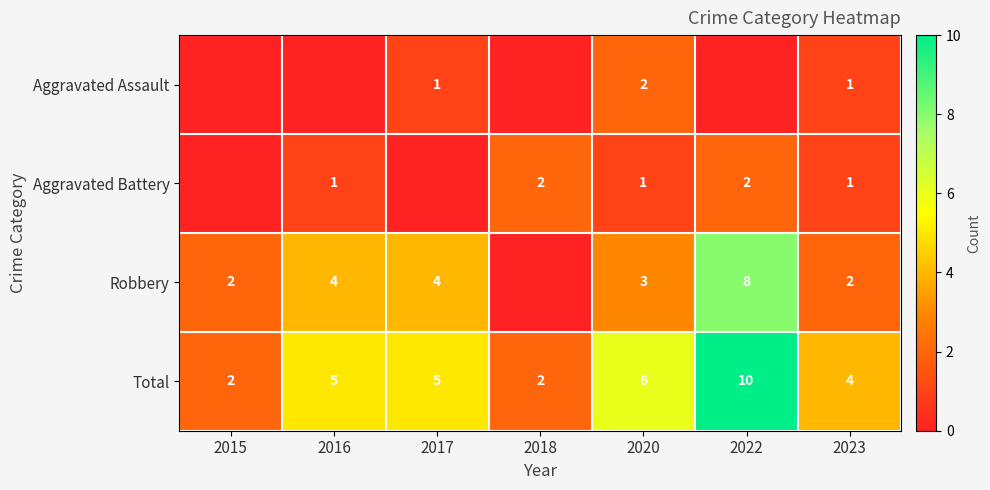

At how many categories does at least one series exceed 3?

5